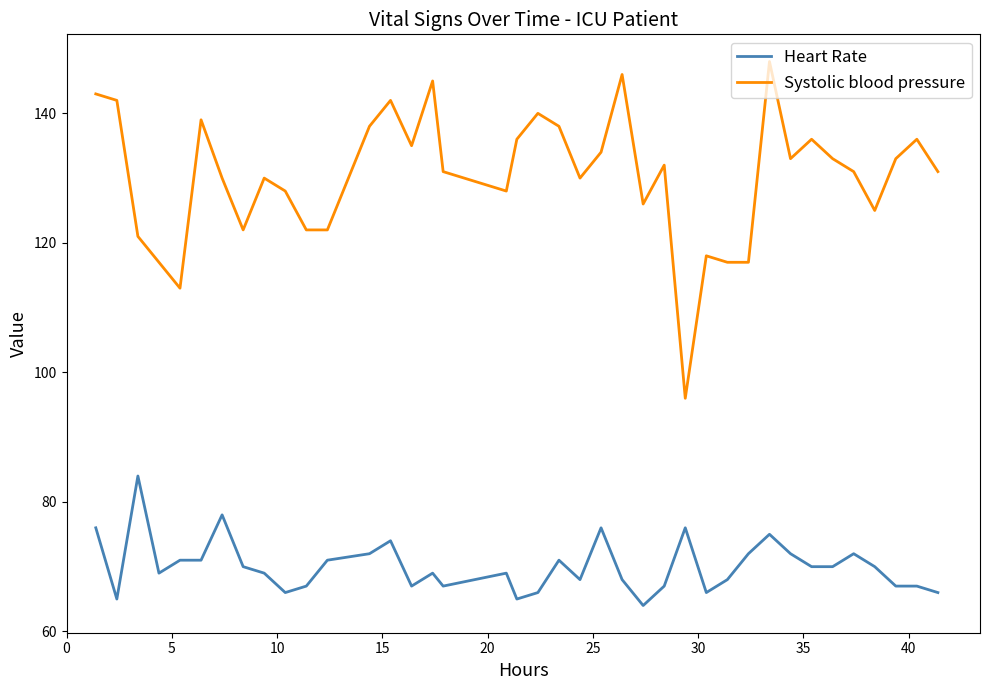

What are all the series names shown in the legend?

Heart Rate, Systolic blood pressure